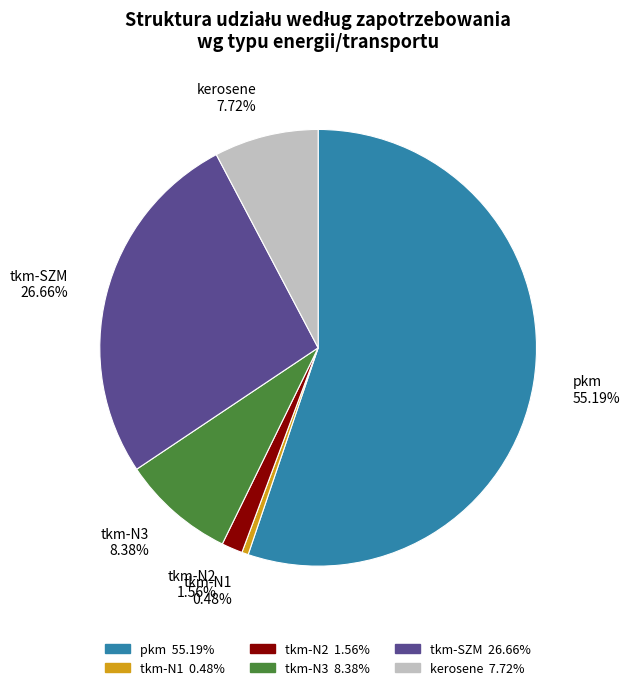

Combined, do tkm-N2 and kerosene account for over 50%?

No